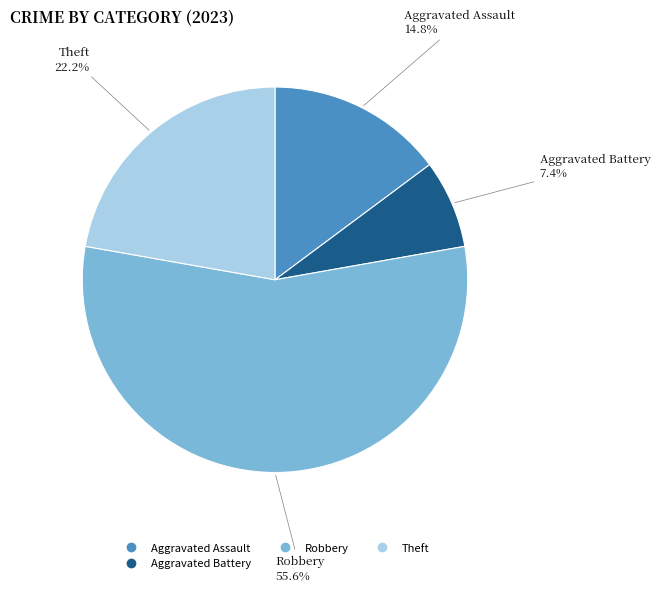

Is there a majority slice in this chart?

Yes